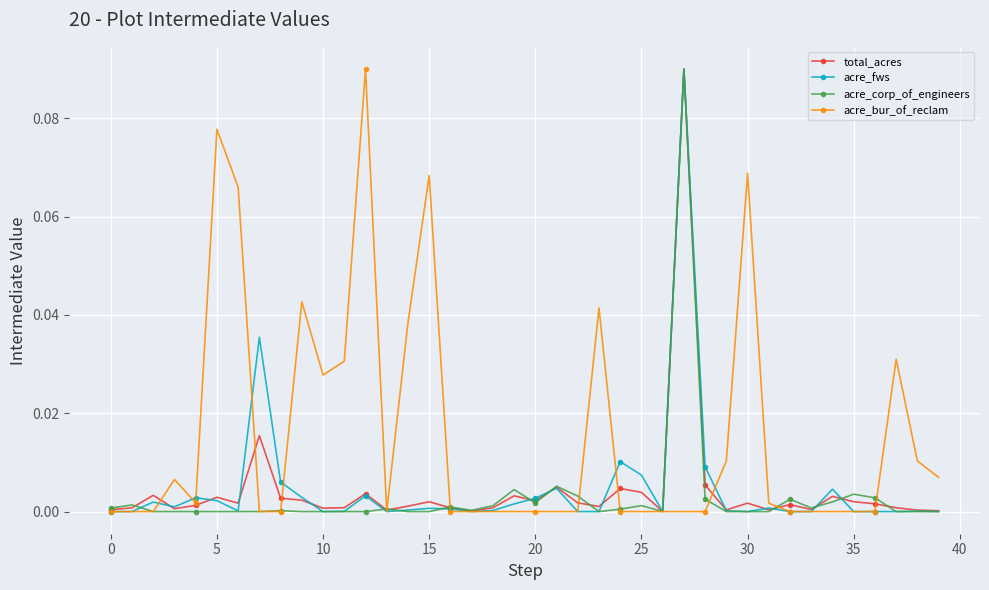

How many lines are shown in the chart?

4